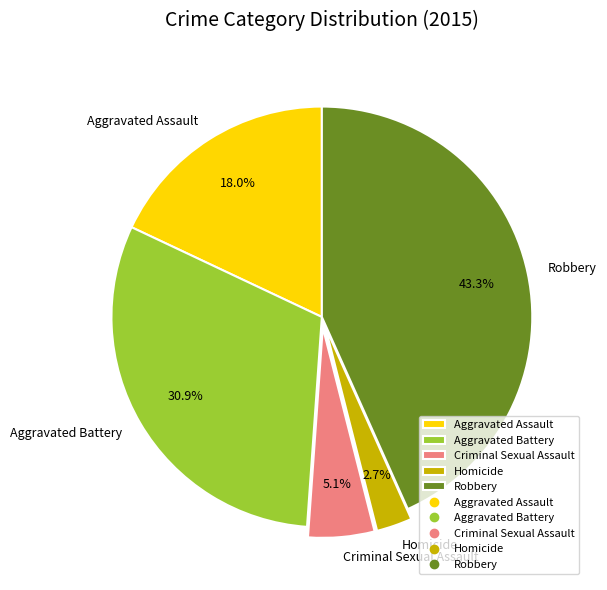

Do Aggravated Assault and Homicide together represent more than half of the pie?

No